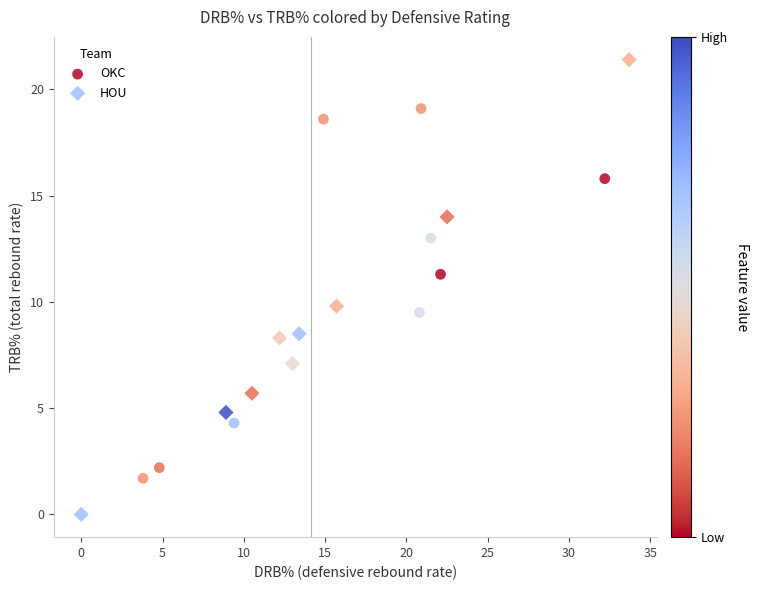

Which series contains the lowest Y value?

HOU